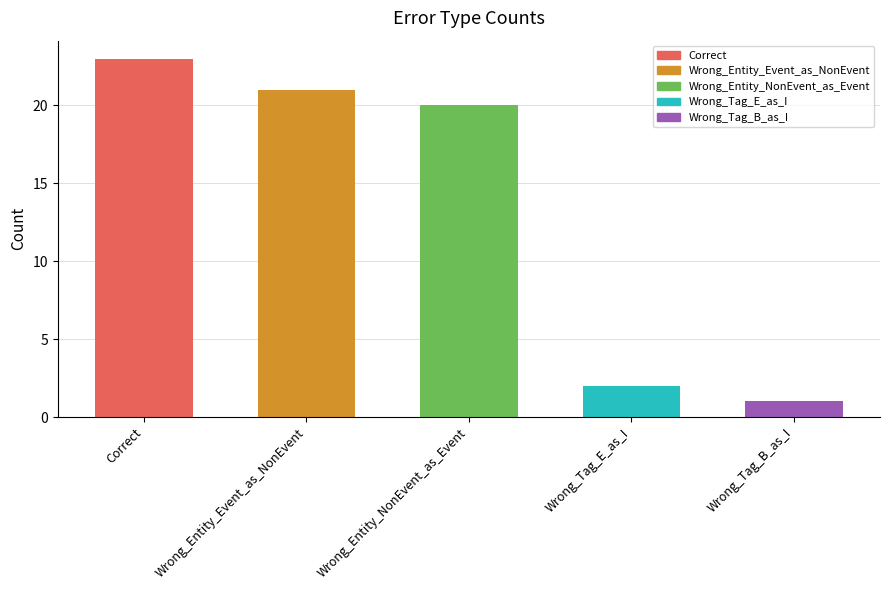

Does the chart contain any negative values?

No